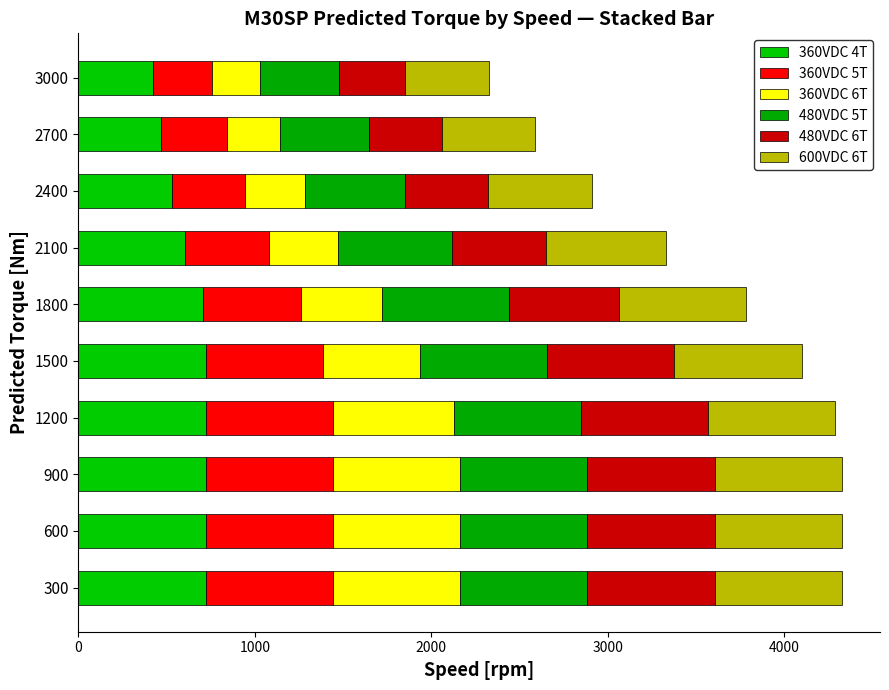

Rank the series by their maximum value, from highest to lowest.

360VDC 4T, 360VDC 5T, 480VDC 5T, 360VDC 6T, 480VDC 6T, 600VDC 6T